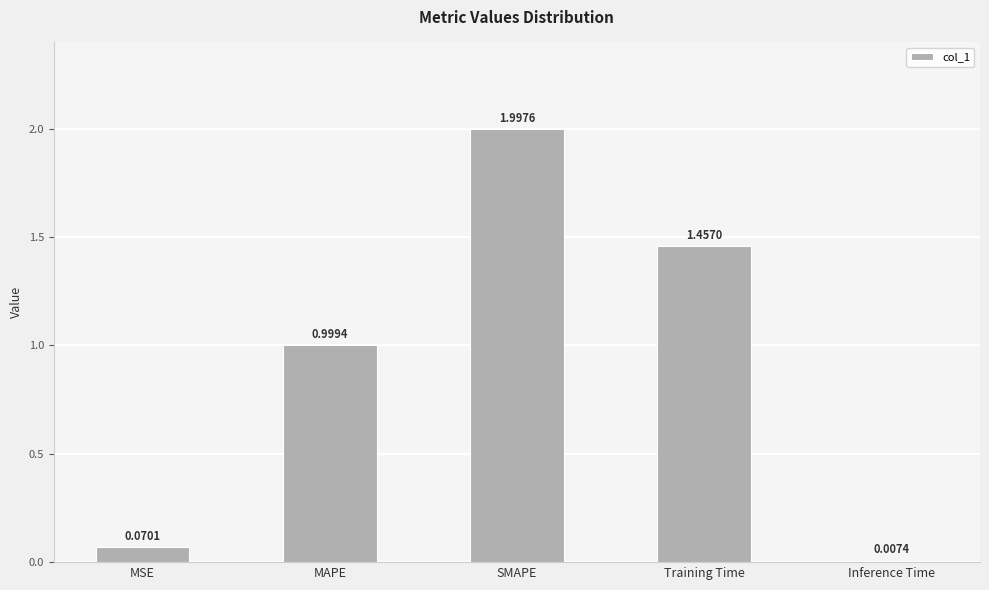

Which has a higher value, Training Time or MAPE?

Training Time